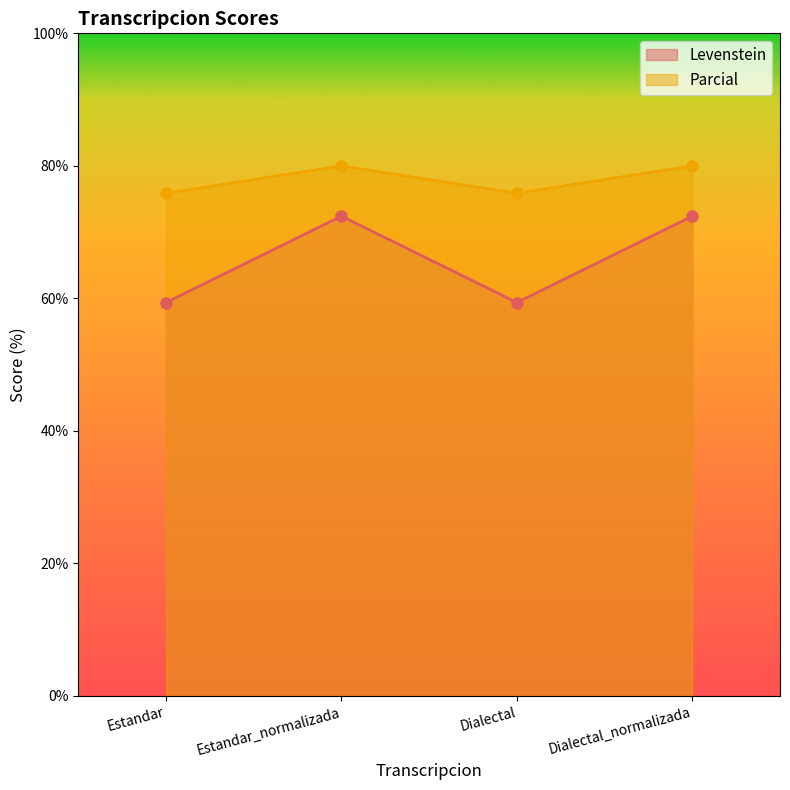

What is the difference between the maximum and second lowest values in the Parcial series?

4.1